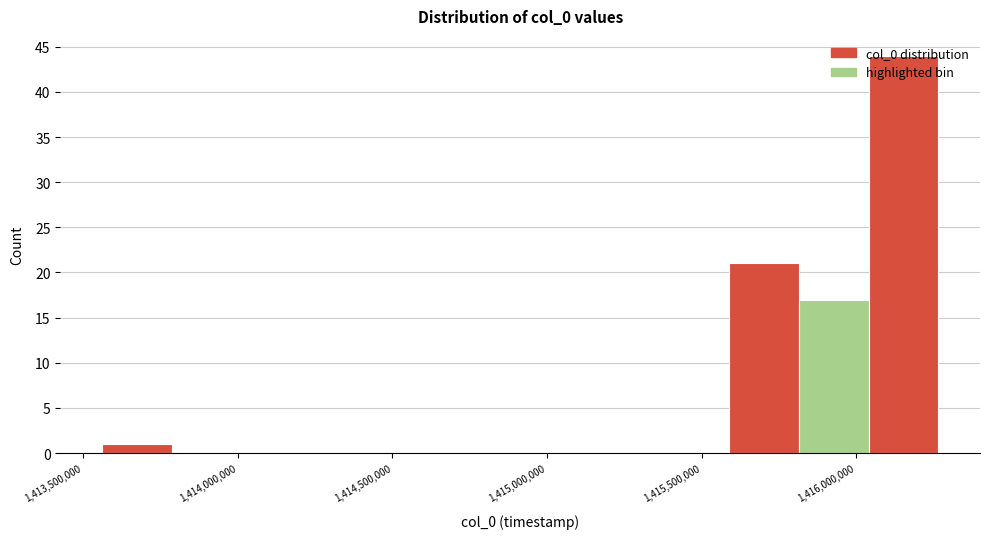

Reading left to right, list every bar in this chart as the range it spans on the x-axis followed by its height. Neither the bar edges nor the heights are printed on the chart, so give them approximately, as read against the axes.

1413550000 to 1413800000: 1
1413800000 to 1414000000: 0
1414000000 to 1414250000: 0
1414250000 to 1414450000: 0
1414450000 to 1414700000: 0
1414700000 to 1414900000: 0
1414900000 to 1415150000: 0
1415150000 to 1415350000: 0
1415350000 to 1415600000: 0
1415600000 to 1415800000: 21
1415800000 to 1416050000: 17
1416050000 to 1416250000: 44